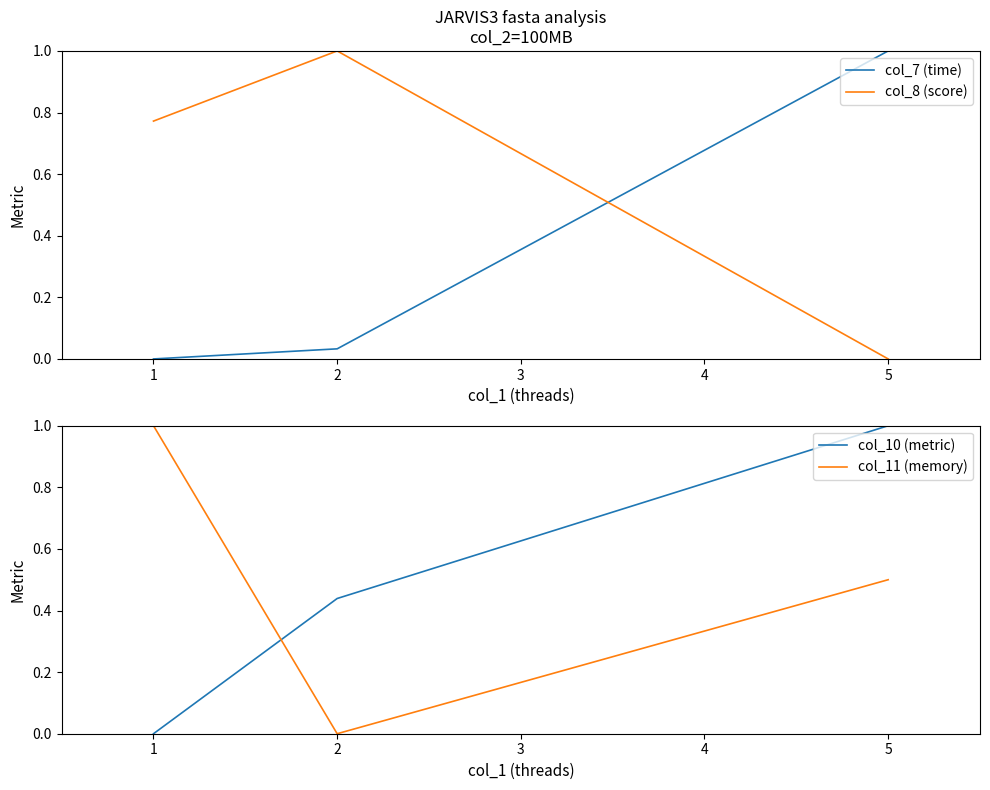

Rank the categories by col_7 (time) value from highest to lowest.

5, 2, 1